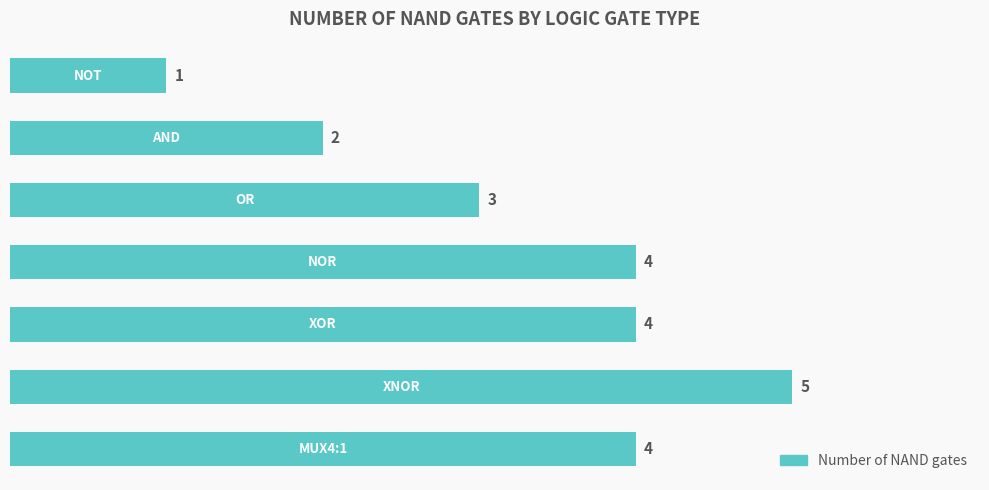

Count the values in the range 2 to 4.

5